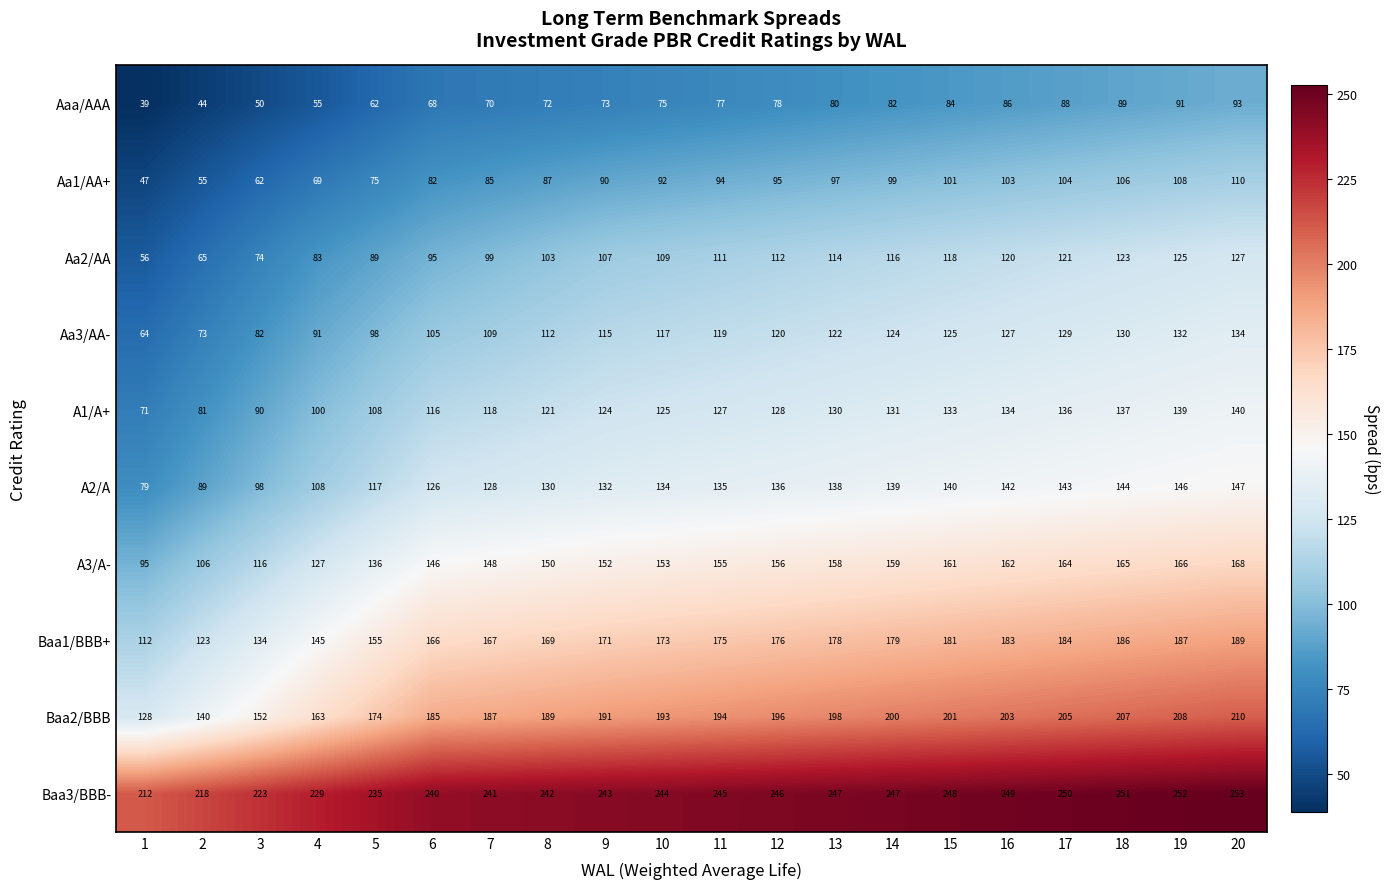

What is the difference between the second highest and second lowest values in the Baa2/BBB series?

68